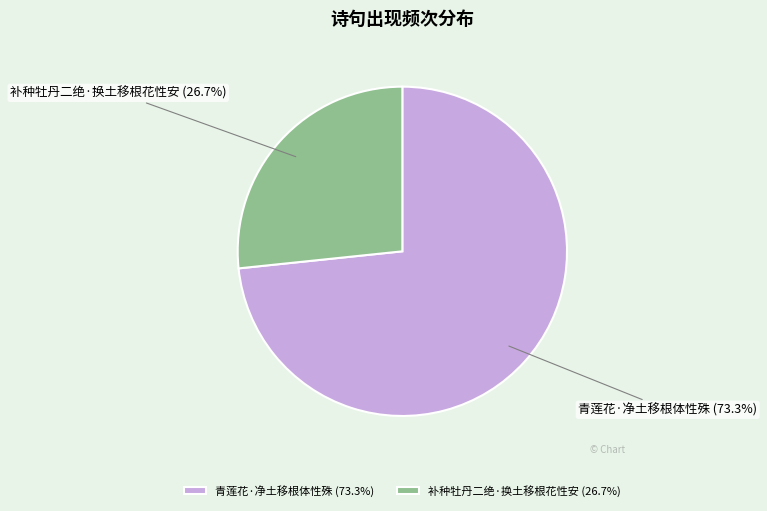

Which has a higher value, 青莲花·净土移根体性殊 or 补种牡丹二绝·换土移根花性安?

青莲花·净土移根体性殊